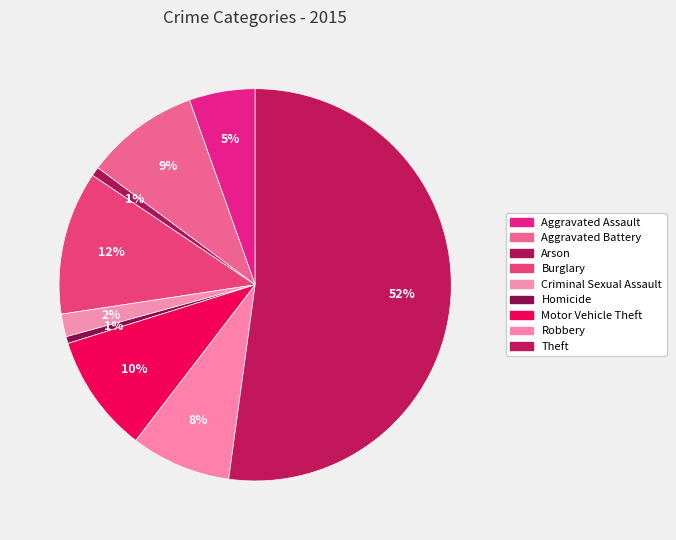

Approximately how many times larger is the value at Motor Vehicle Theft compared to Burglary?

0.8